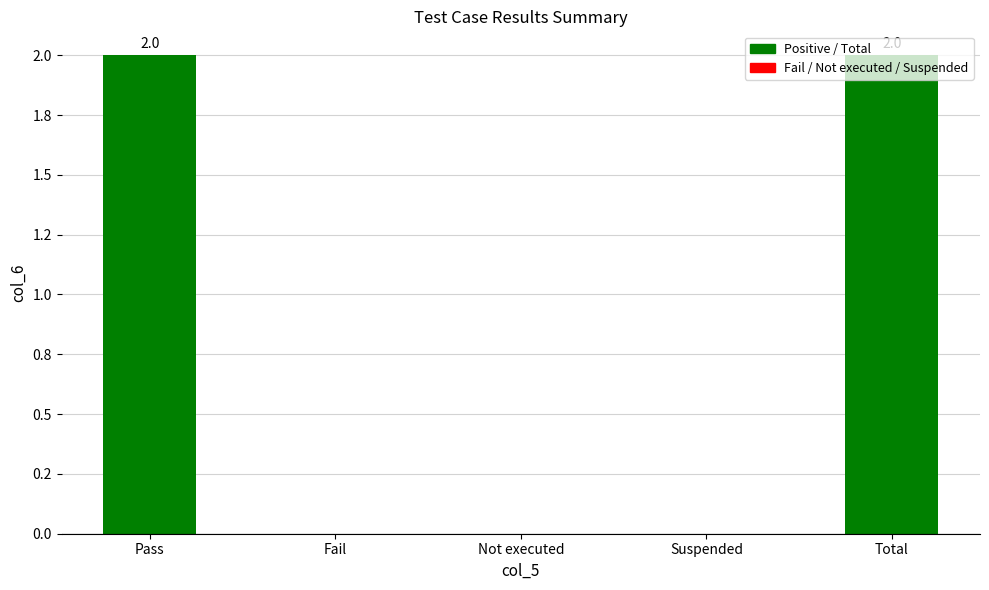

How many values exceed 0?

2